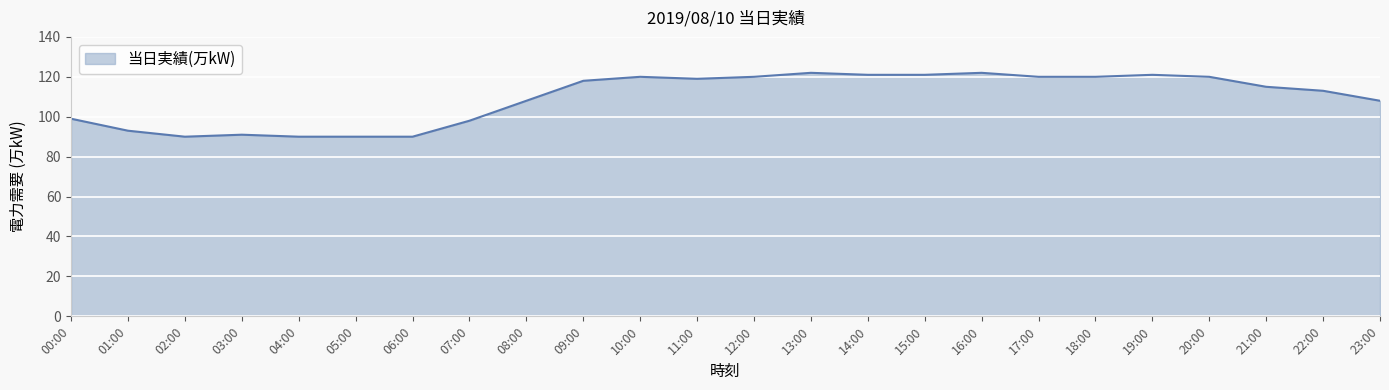

Reading left to right, what are all the values shown in this chart?

99	93	90	91	90	90	90	98	108	118	120	119	120	122	121	121	122	120	120	121	120	115	113	108